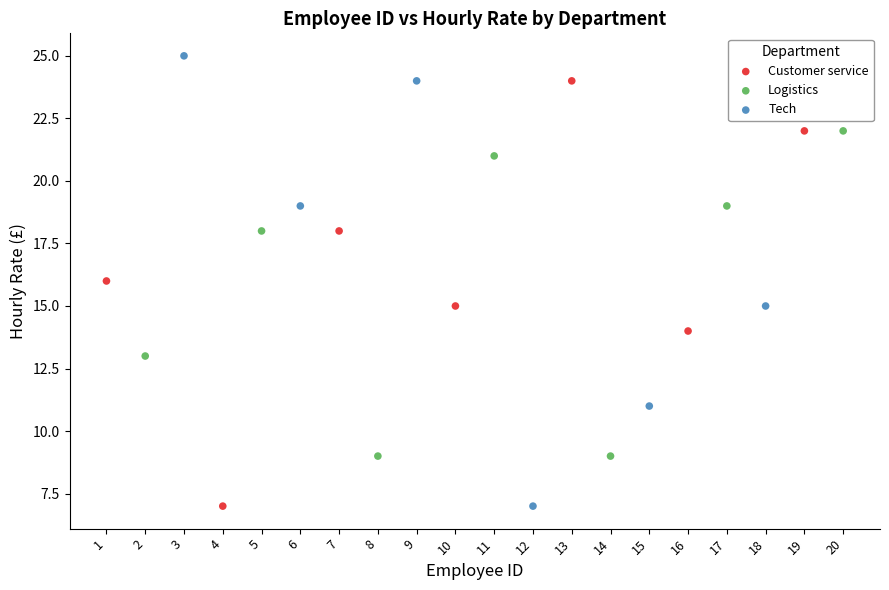

Which series contains the highest Y value?

Tech